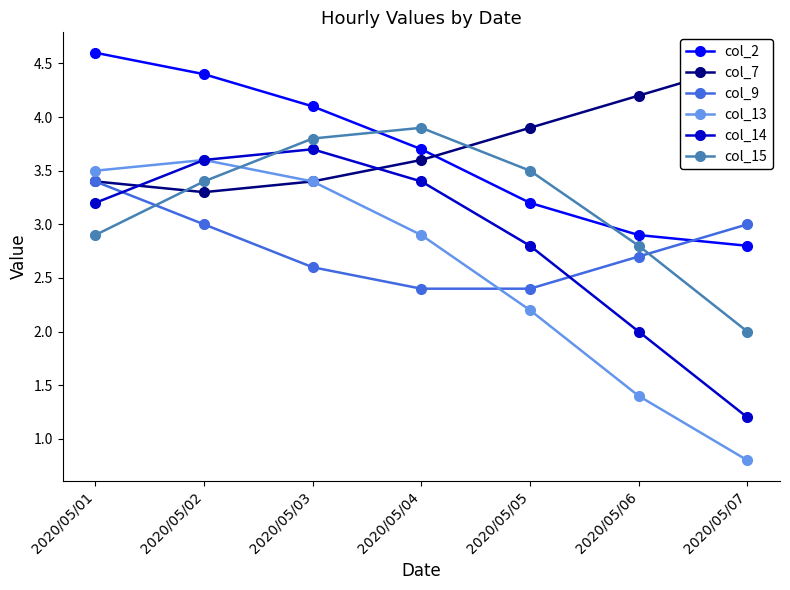

How many data points does each series have?

7